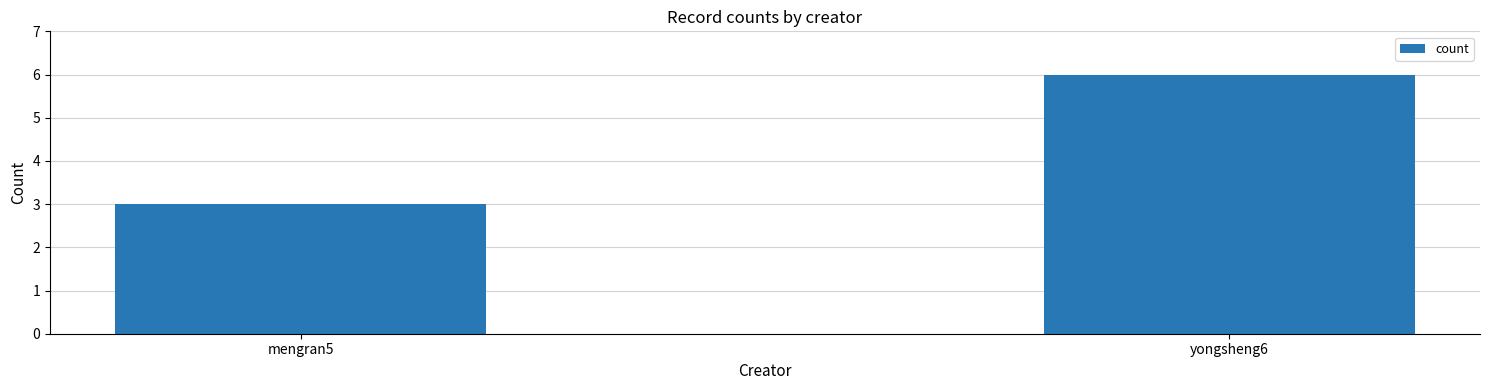

What is the difference between the values at mengran5 and yongsheng6?

3